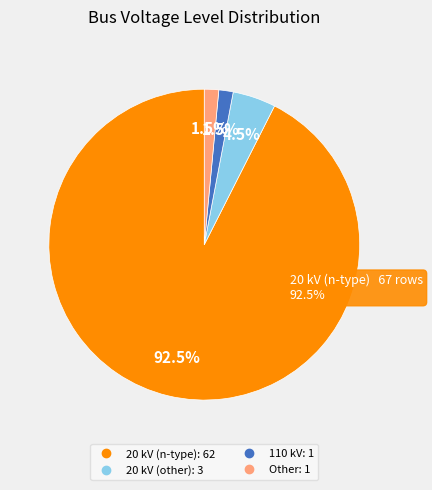

Approximately how many times larger is the value at 20 kV (other) compared to 110 kV?

3.0